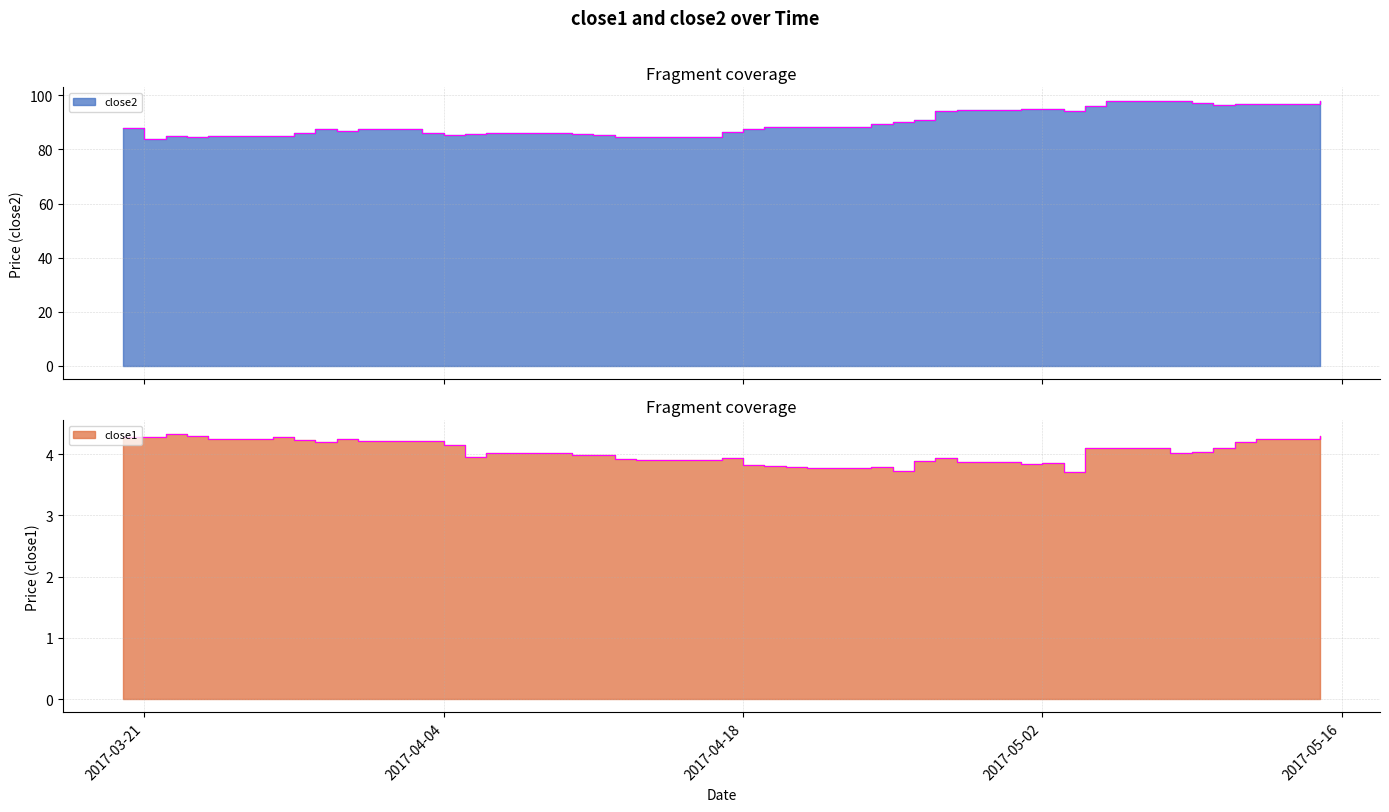

The close1 series shows 4.3 at 2017-03-27. True or false?

True